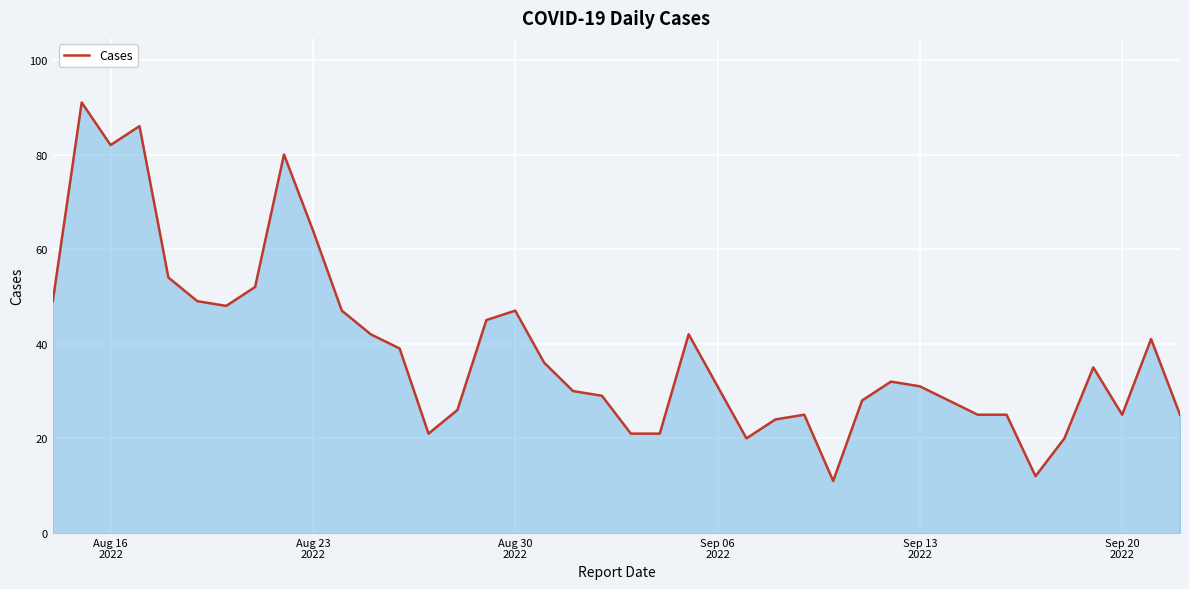

What is the minimum value shown in the chart?

11